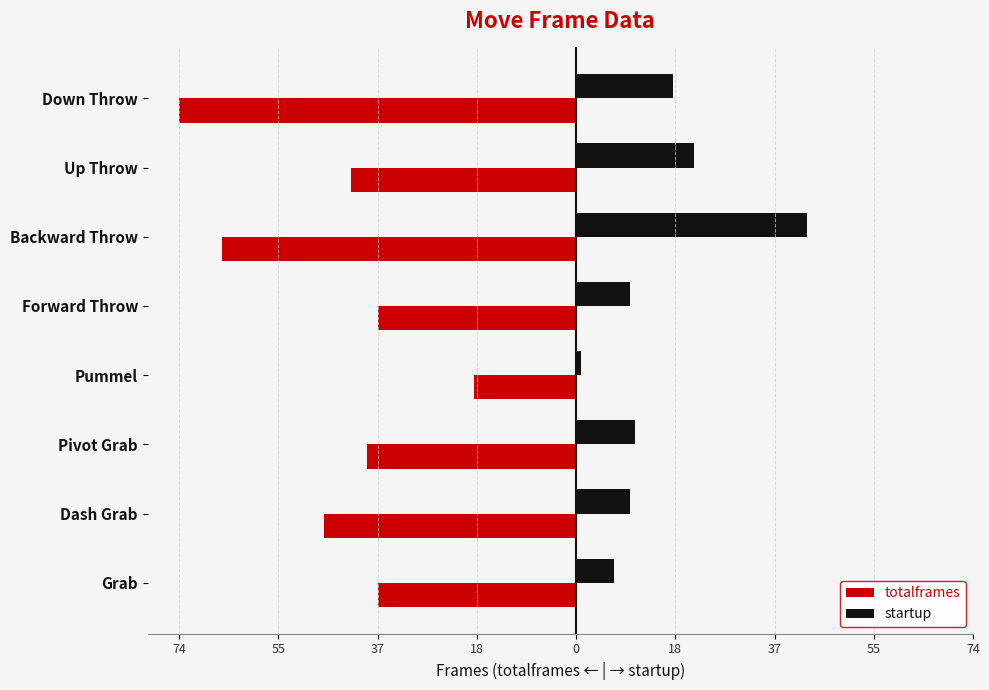

What are all the series names shown in the legend?

totalframes, startup